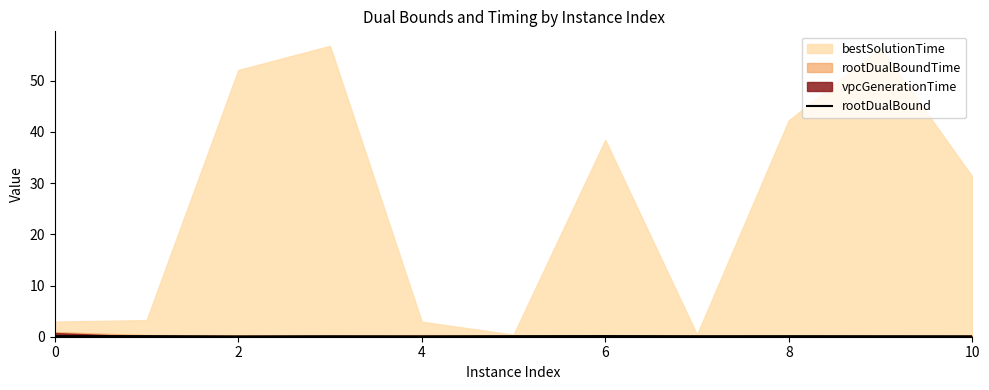

True or false: the data shows 0.2 at 8.

False